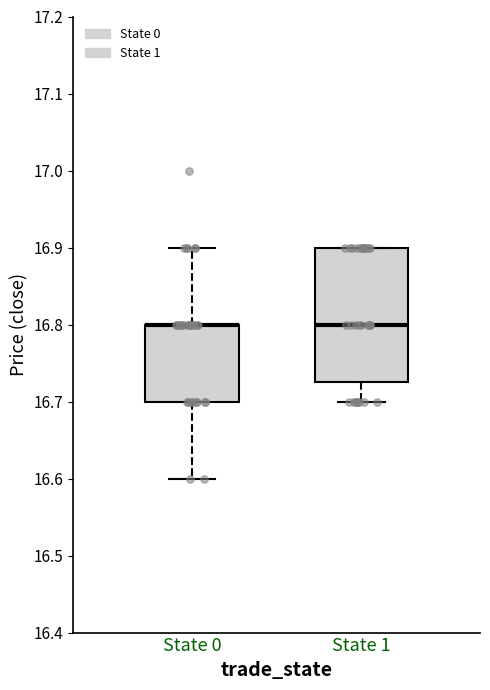

Which box is the tallest, from its lower edge to its upper edge?

State 1